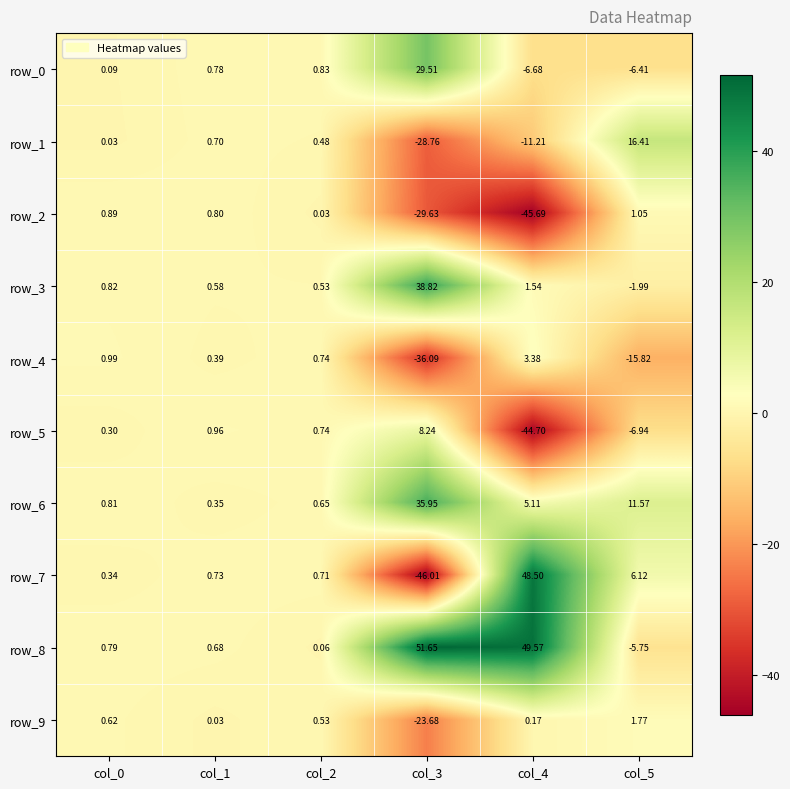

Is the value of row_4 at col_1 greater than the value of row_7 at col_5?

No